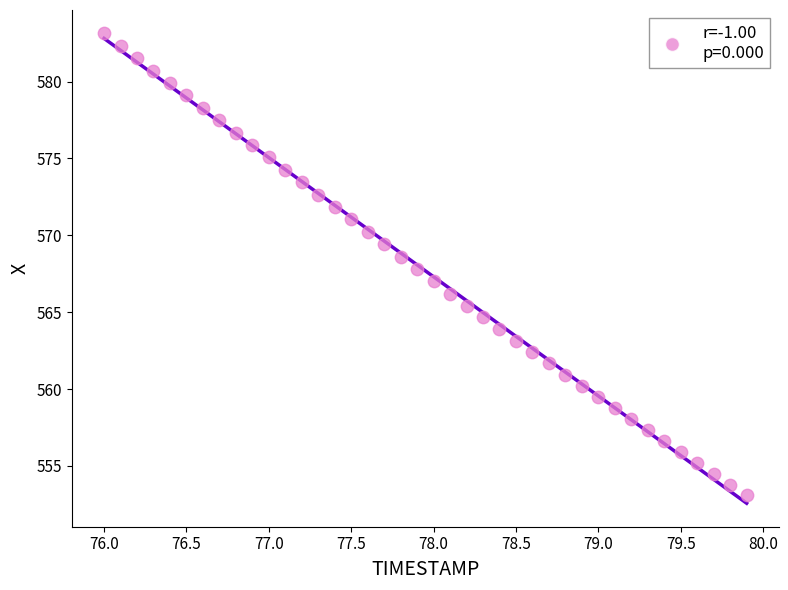

What is the range of X values (max minus min)?

3.9